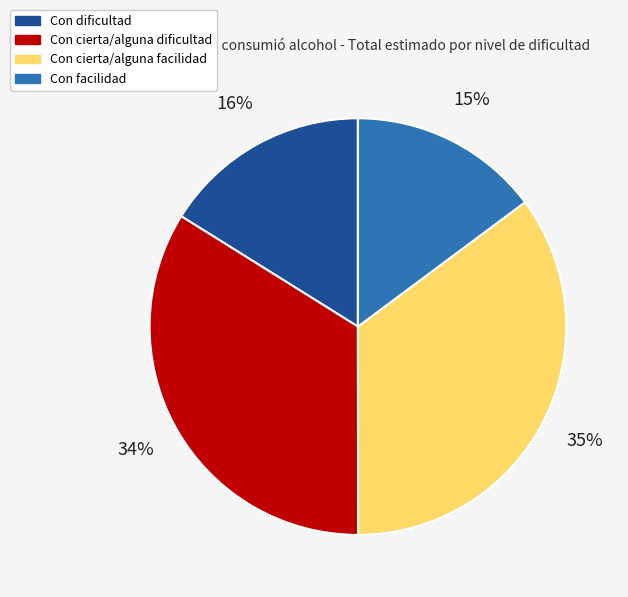

Count the number of slices in the pie.

4